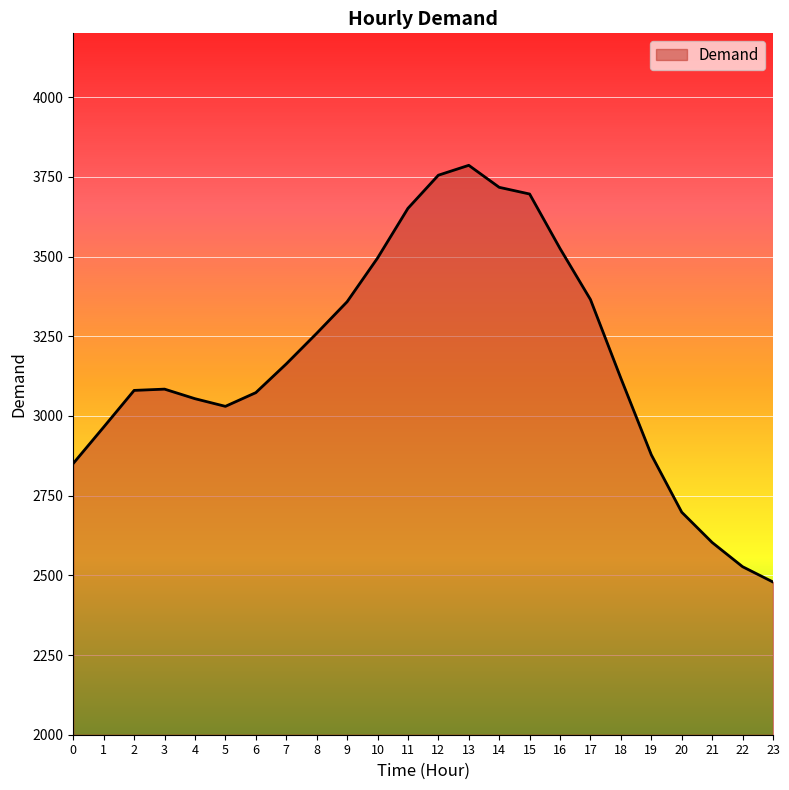

What is the difference between the values at 5 and 1?

65